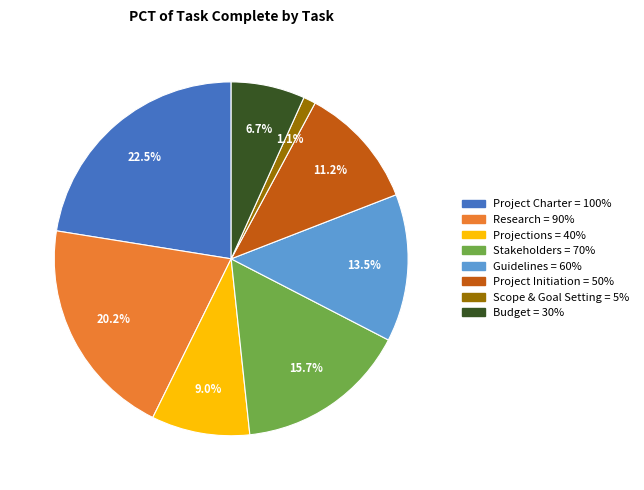

Which slice is the largest?

Project Charter